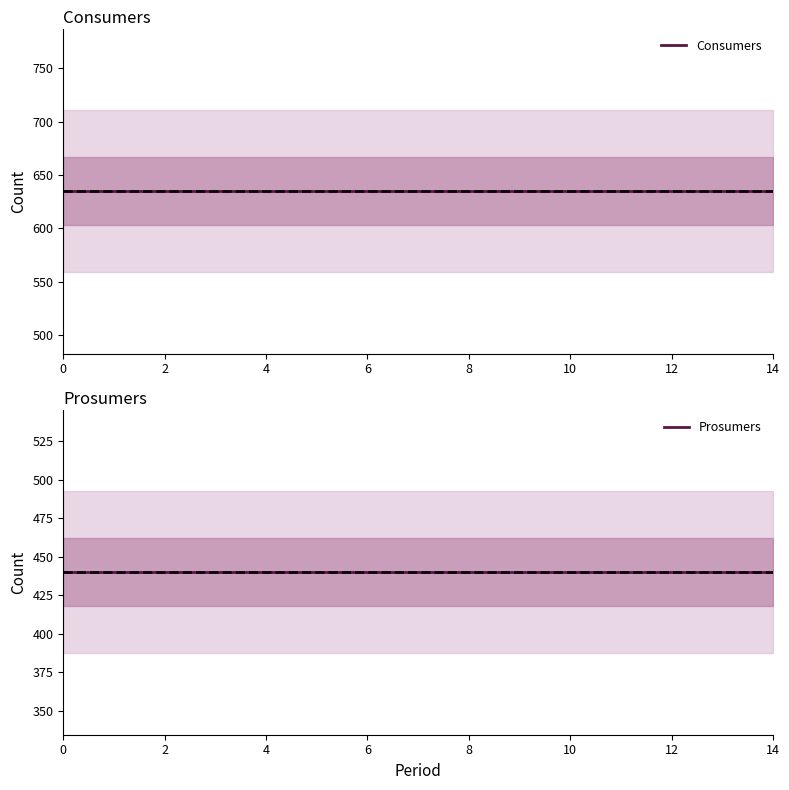

Rank the series at 8 from lowest to highest value.

Prosumers, Consumers